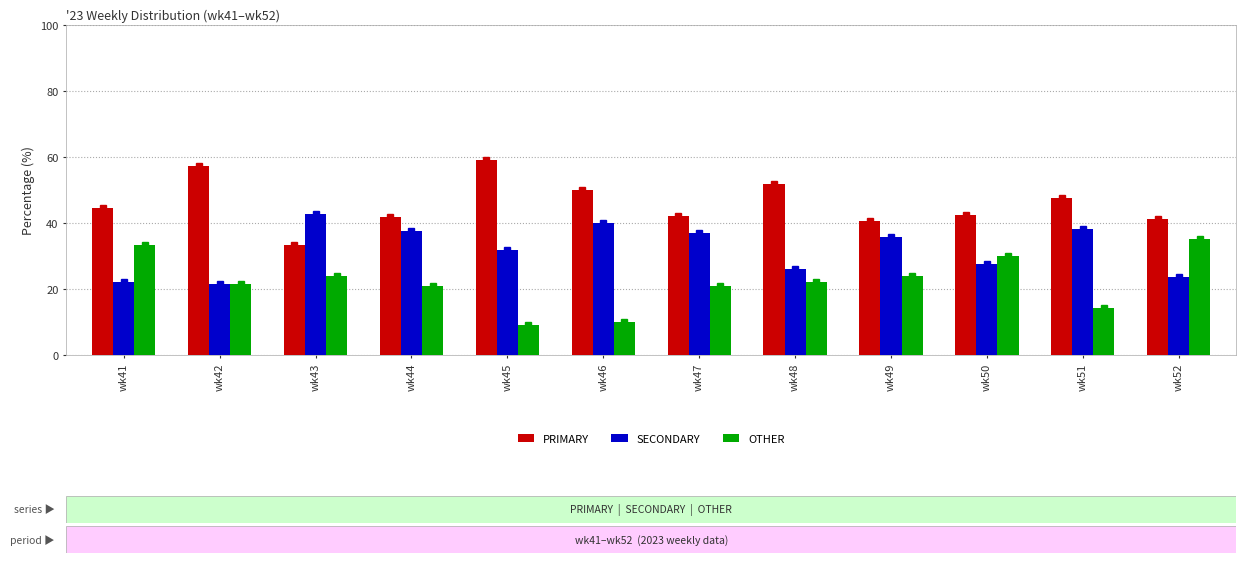

Between wk52 and wk48, which is larger?

wk48